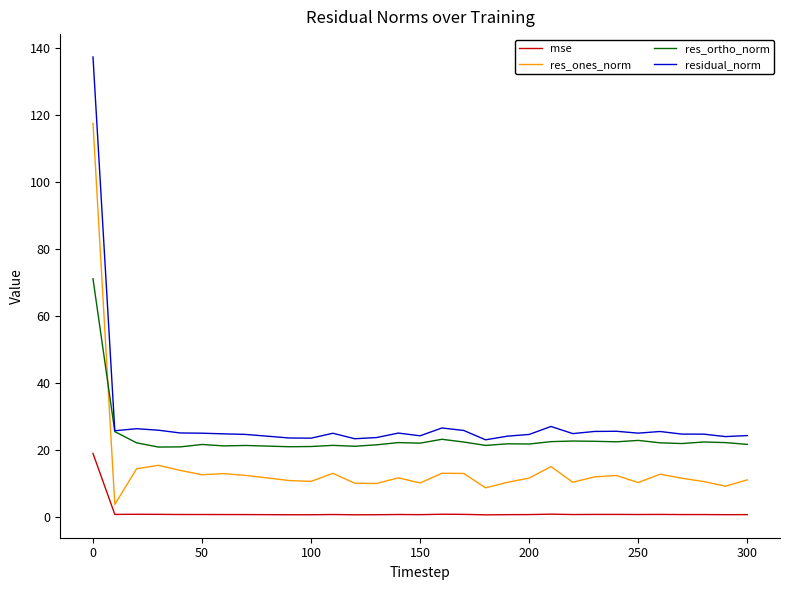

True or false: mse and residual_norm intersect in this chart.

False